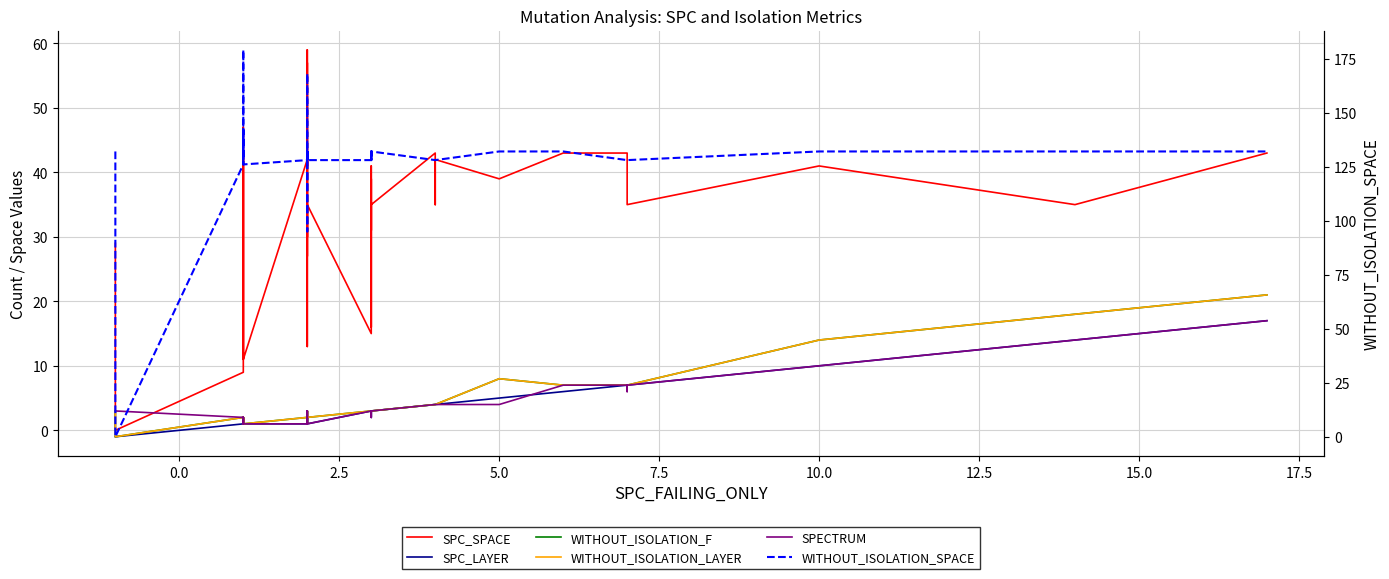

Reading left to right, extract all data points from this chart.

SPC_SPACE: 29	0	9	43	39	11	35	47	38	12	11	42	41	57	30	59	42	41	37	27	43	13	35	15	39	31	41	16	35	43	35	42	39	43	43	43	35	41	35	43
SPC_LAYER: -1	-1	1	1	1	1	1	1	1	1	1	1	2	2	2	1	2	2	2	2	2	2	1	3	3	3	2	3	3	4	4	4	5	6	7	7	7	10	14	17
WITHOUT_ISOLATION_F: 3	-1	2	1	2	1	1	2	2	1	1	2	2	3	3	1	2	3	3	3	2	2	2	3	3	3	3	3	3	4	4	4	8	7	7	7	7	14	18	21
WITHOUT_ISOLATION_LAYER: 3	-1	2	1	2	1	1	2	2	1	1	2	2	3	3	1	2	3	3	3	2	2	2	3	3	3	3	3	3	4	4	4	8	7	7	7	7	14	18	21
SPECTRUM: 3	3	2	1	2	1	1	2	2	1	1	1	2	2	3	1	1	3	3	3	2	2	1	3	3	3	2	3	3	4	4	4	4	7	7	6	7	10	14	17
WITHOUT_ISOLATION_SPACE: 132	0	126	132	132	142	132	128	179	132	126	128	132	168	168	168	128	132	128	132	128	95	128	128	132	128	132	128	132	128	128	128	132	132	128	128	128	132	132	132